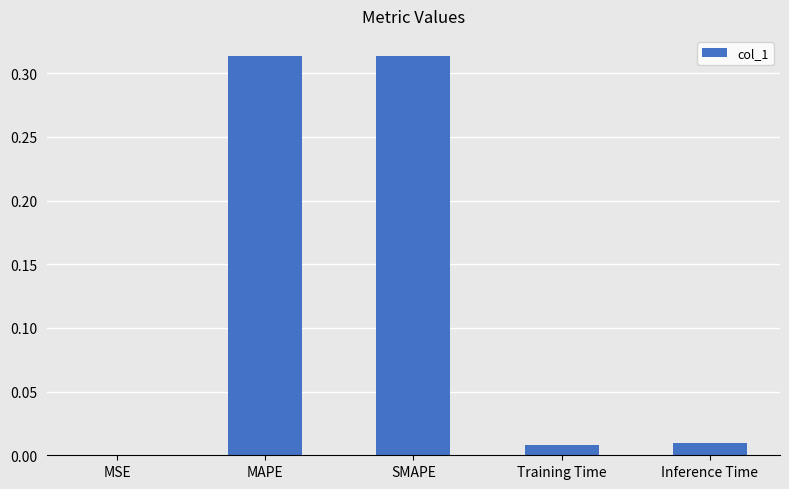

What is the change in value from SMAPE to Inference Time?

-0.3